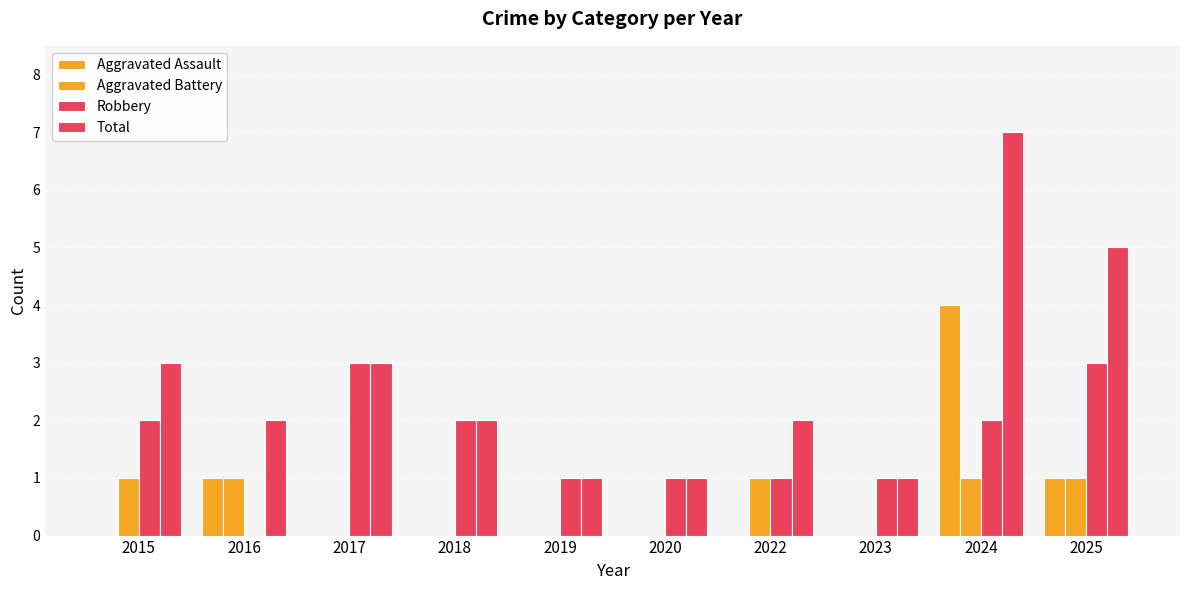

Between 2020 and 2024, which series saw the biggest shift?

Total